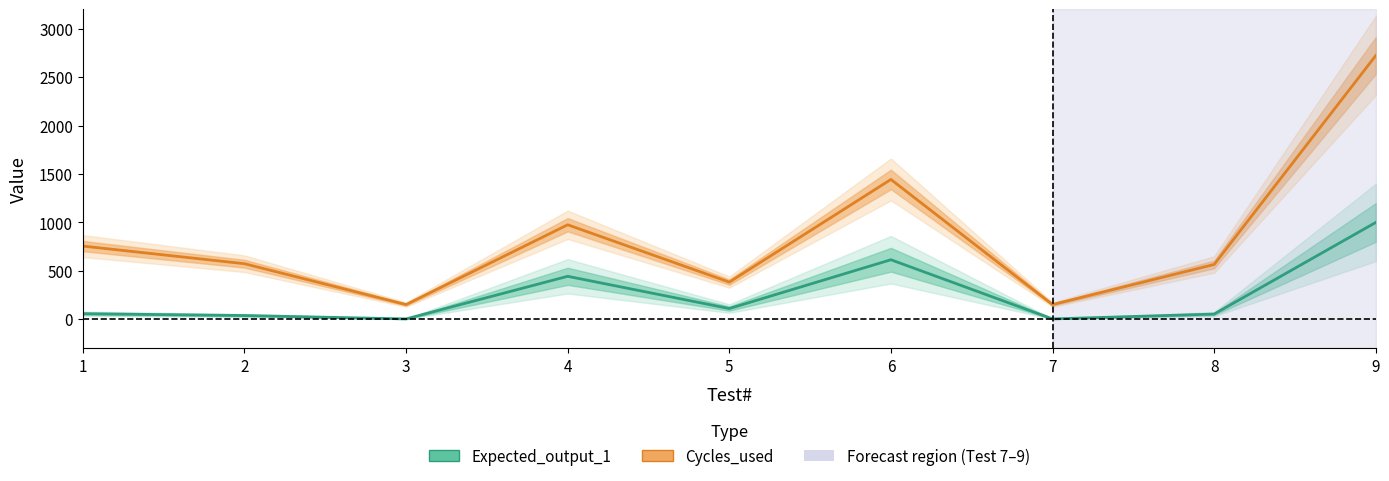

True or false: Cycles_used and Expected_output_1 intersect in this chart.

False